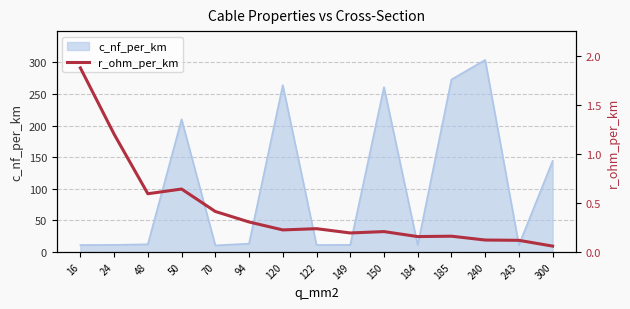

Which label corresponds to the smallest value in the chart?

300